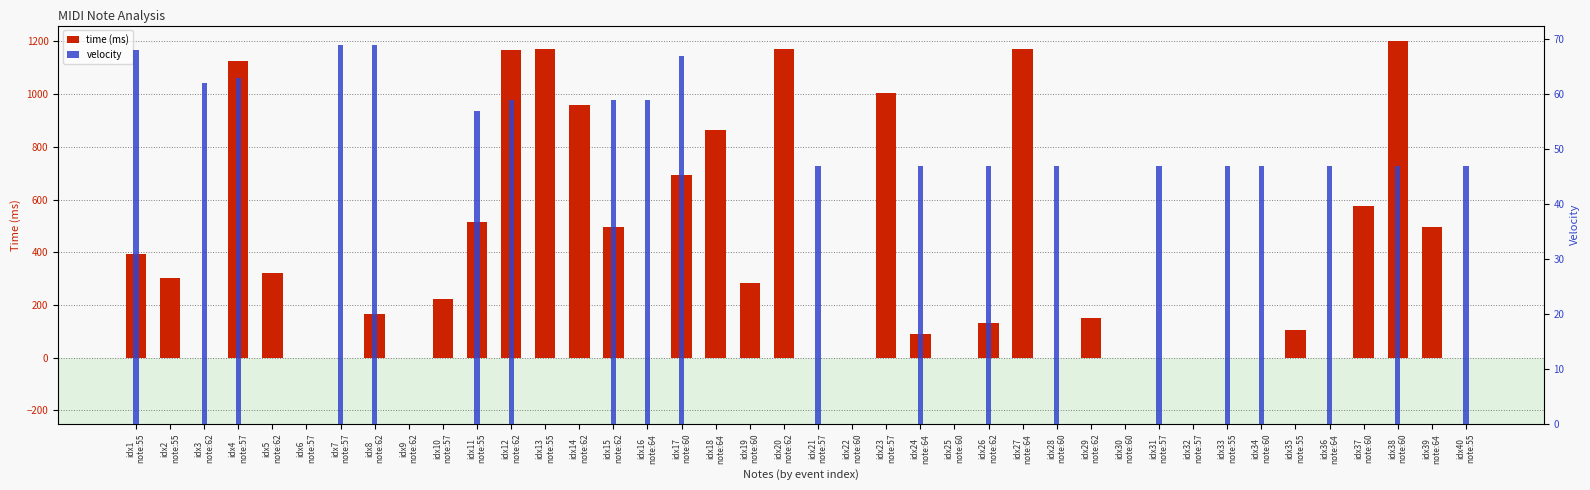

Which series has the largest total across all categories?

time (ms)